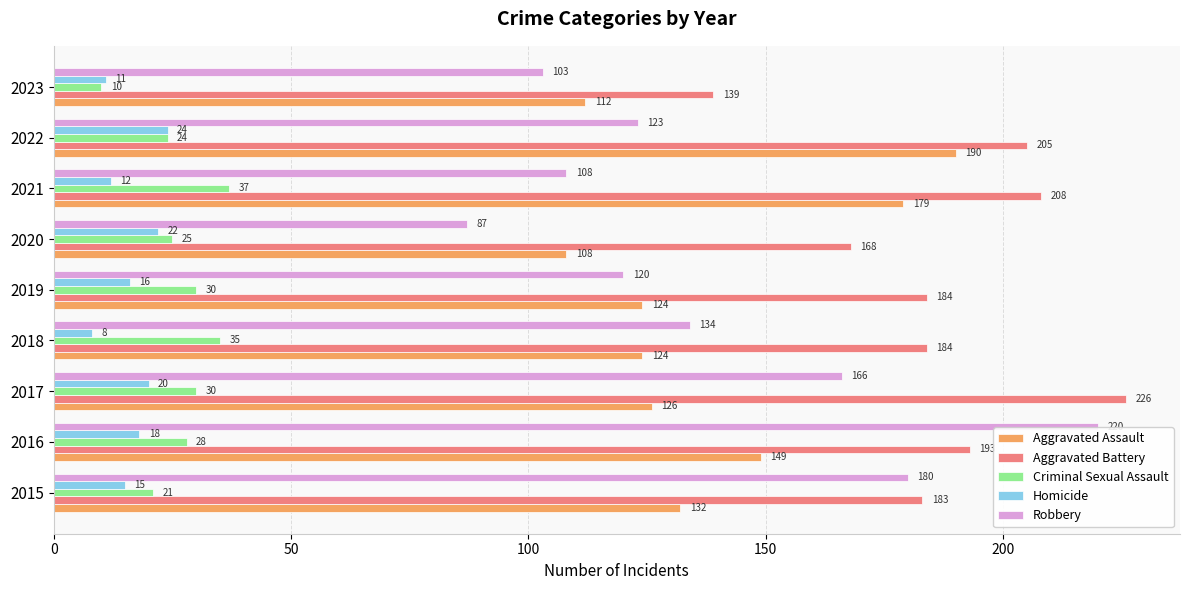

List the labels in order of Robbery value, largest first.

2016, 2015, 2017, 2018, 2022, 2019, 2021, 2023, 2020